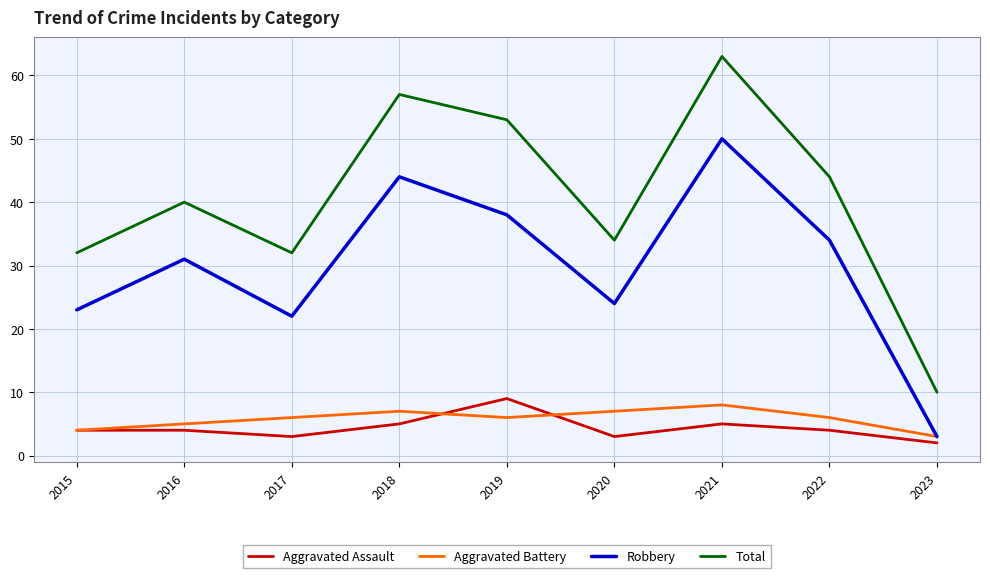

What is the sum of all Total values?

365